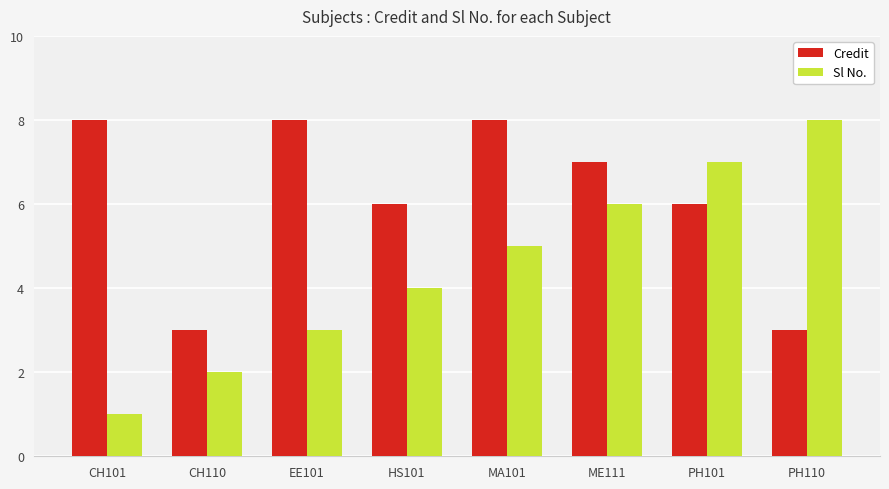

Reading left to right, list all the values displayed in this chart.

Credit: CH101=8	CH110=3	EE101=8	HS101=6	MA101=8	ME111=7	PH101=6	PH110=3
Sl No.: CH101=1	CH110=2	EE101=3	HS101=4	MA101=5	ME111=6	PH101=7	PH110=8